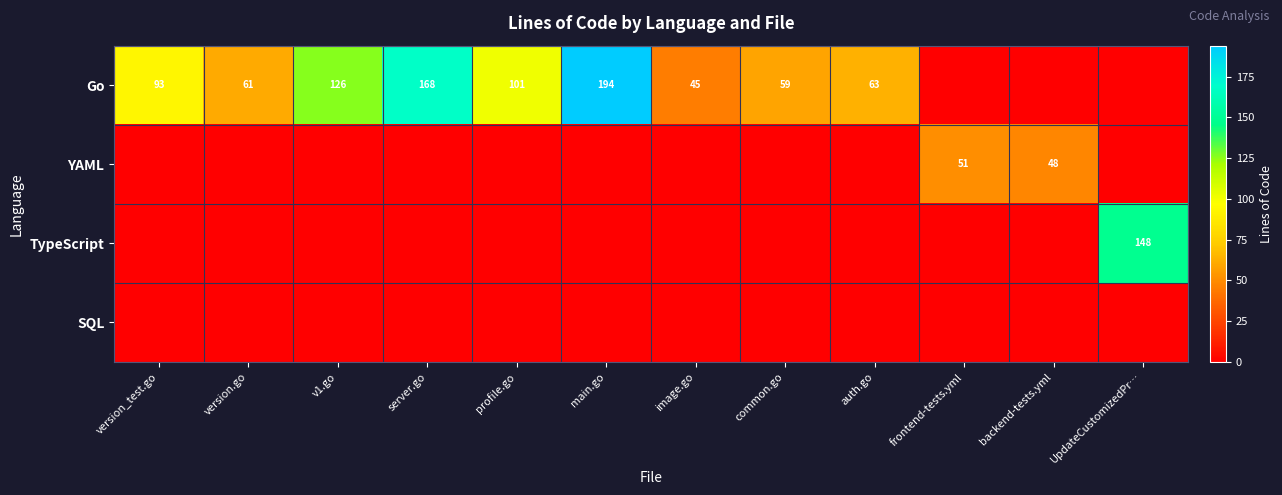

The value of TypeScript at UpdateCustomizedPr… is 217. True or false?

False